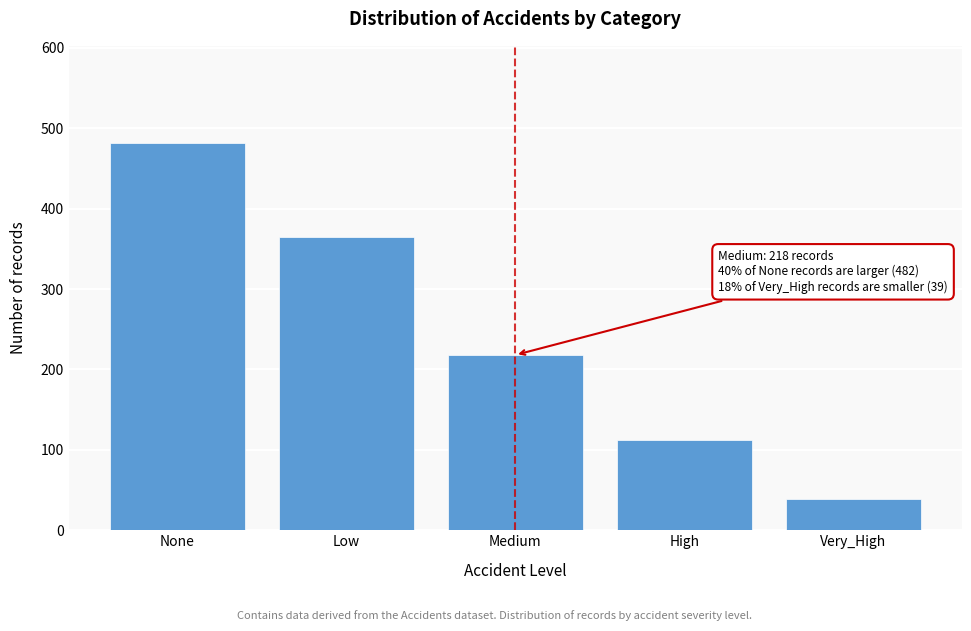

Reading right to left, what are all the values shown in this chart?

39	112	218	365	482